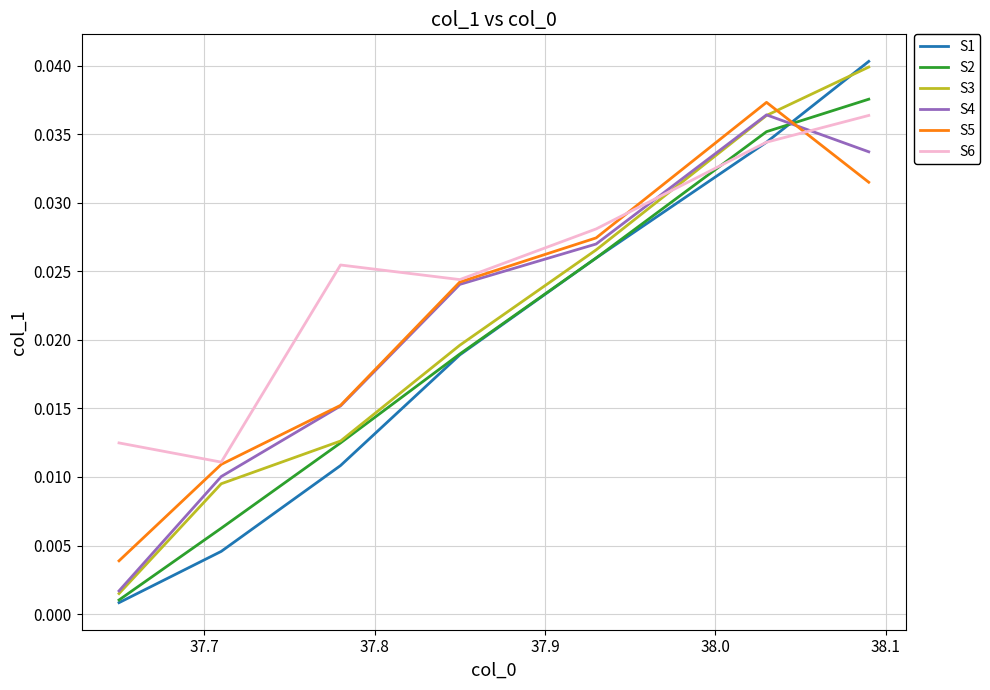

Which series has the largest total across all categories?

S6